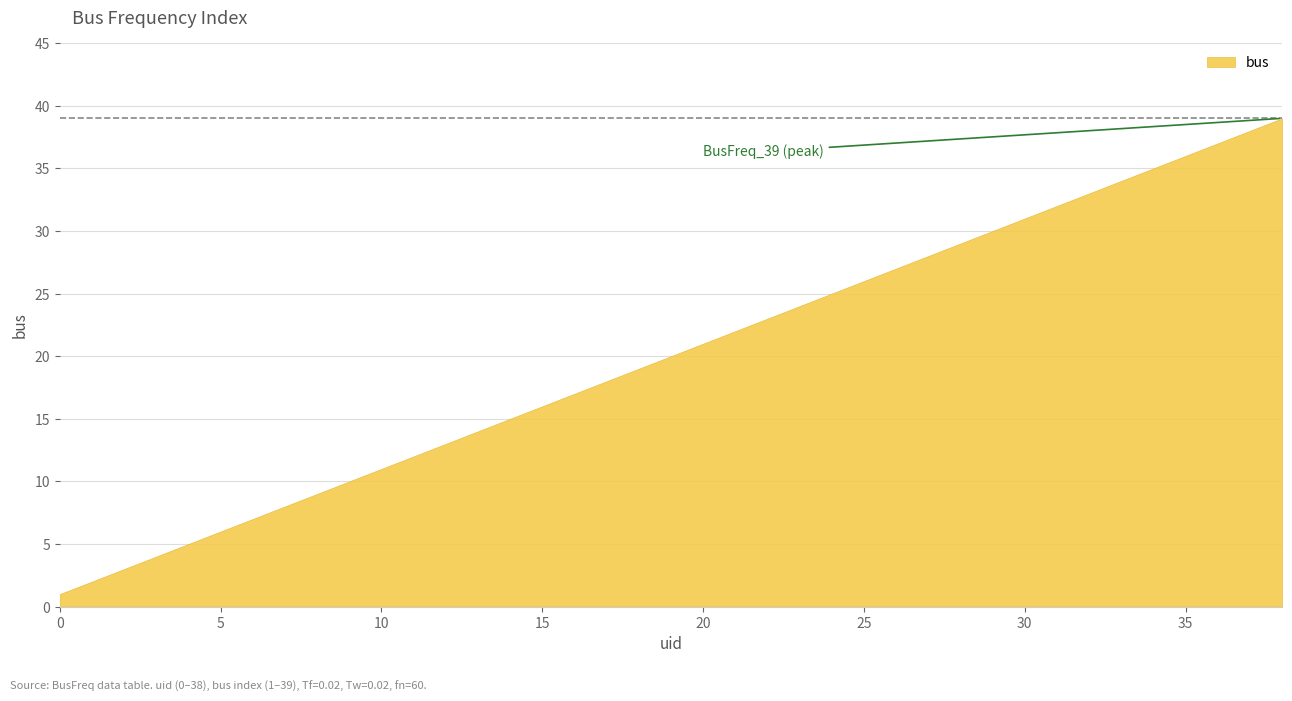

The value at 22 is 23. True or false?

True